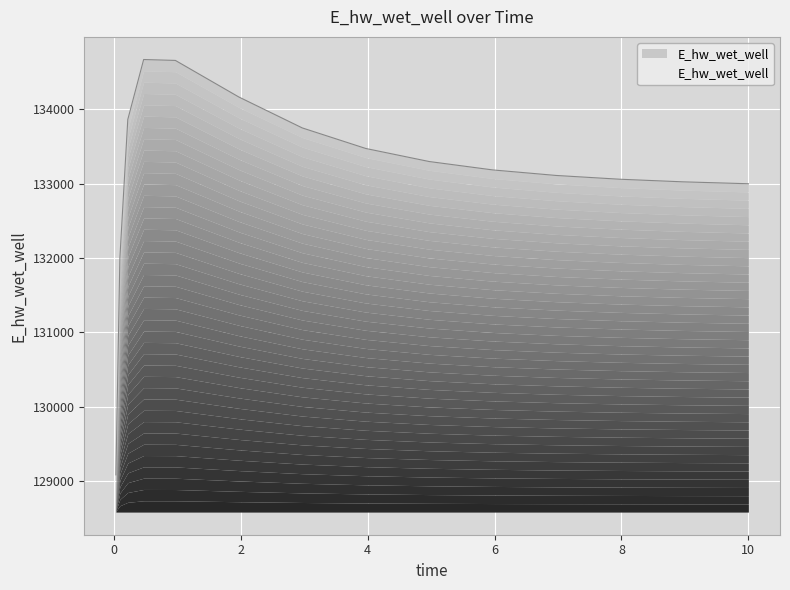

At which label is the value closest to 131875?

0.09375